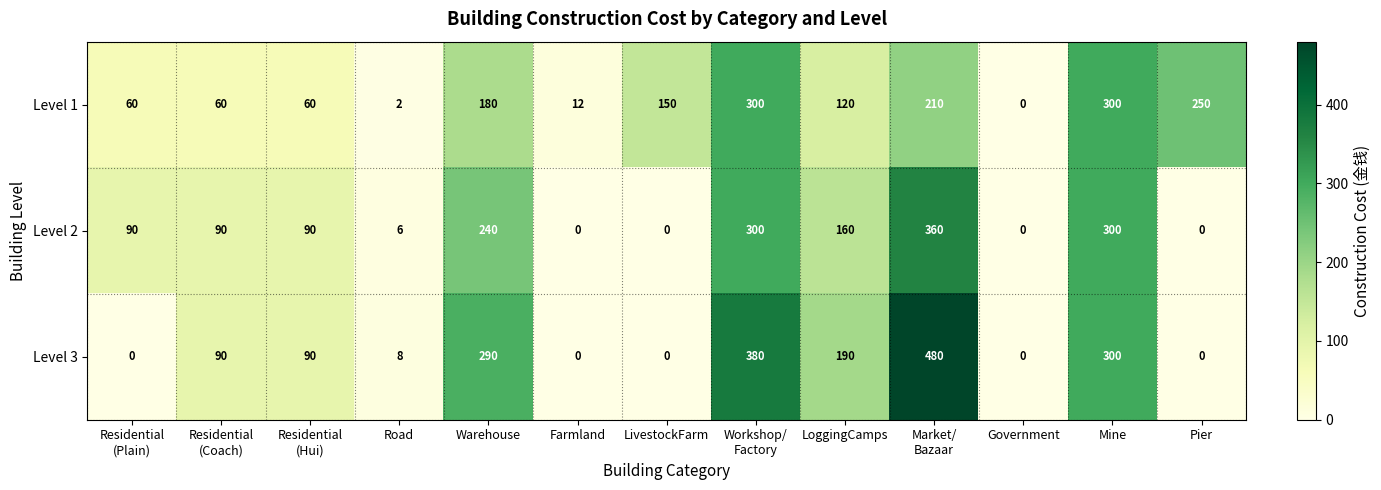

At which category is the sum across all series the highest?

Market/
Bazaar